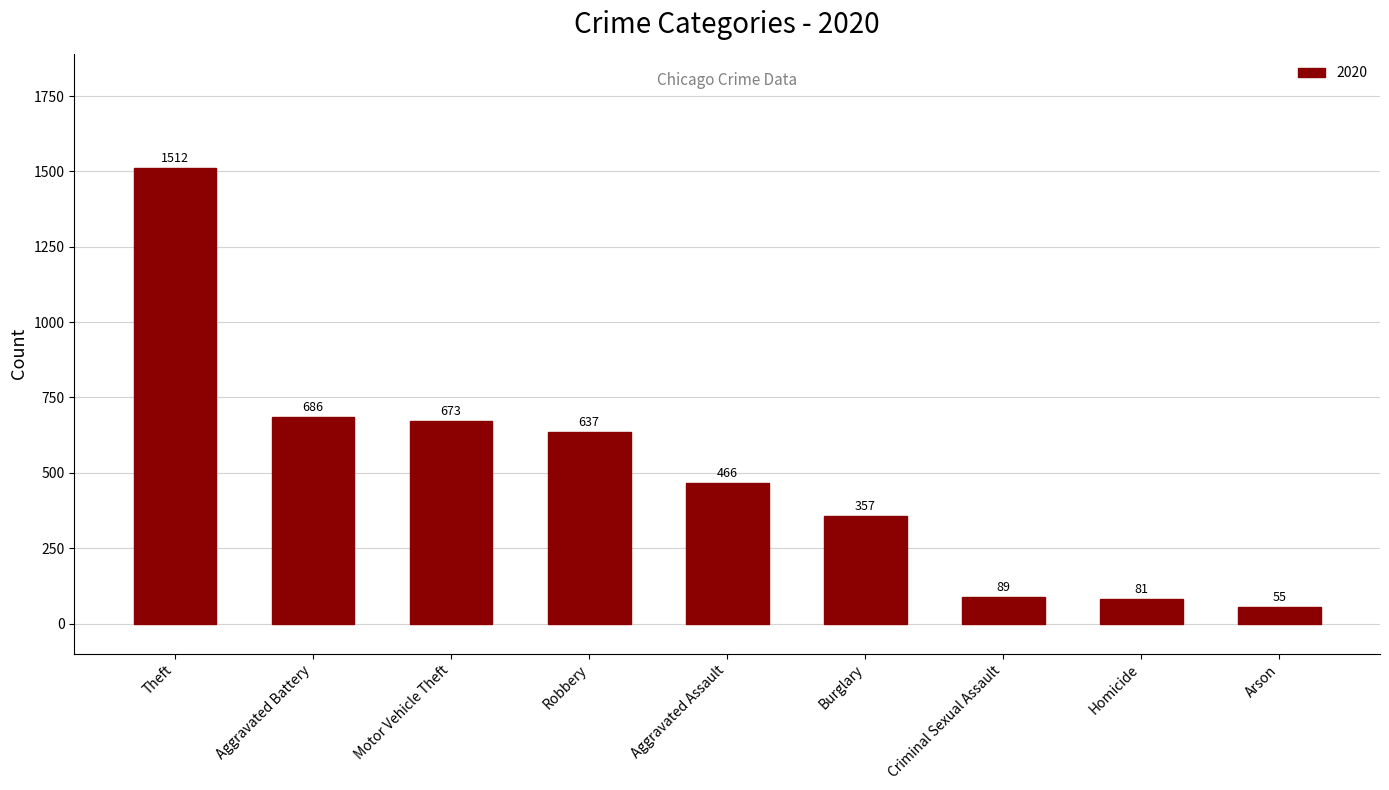

What is the difference between the second highest and minimum values?

631